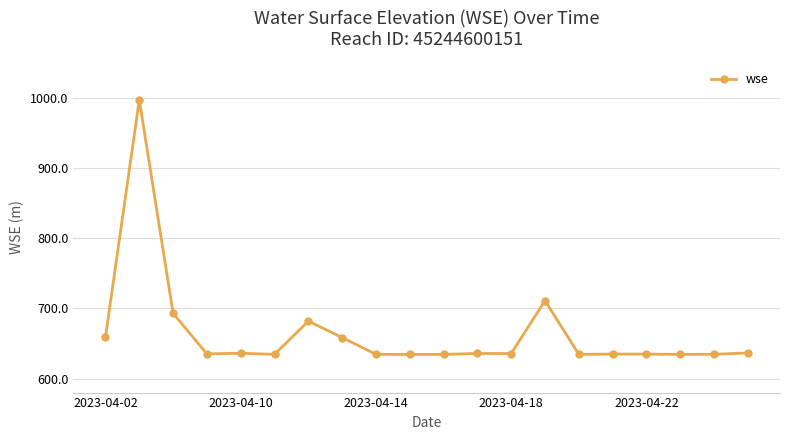

How many data points are above 635?

11